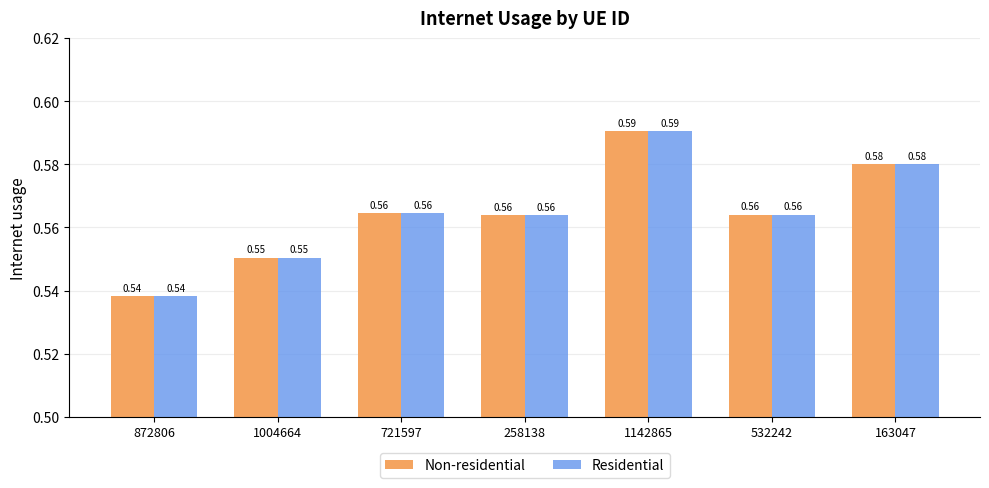

What is the difference between the maximum and minimum values in the Residential series?

0.1